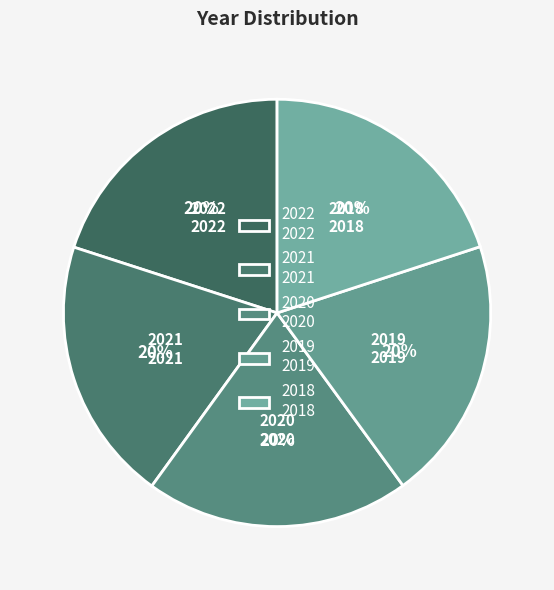

What is the ratio of the value at 2020 2020 to the value at 2019 2019?

1.0